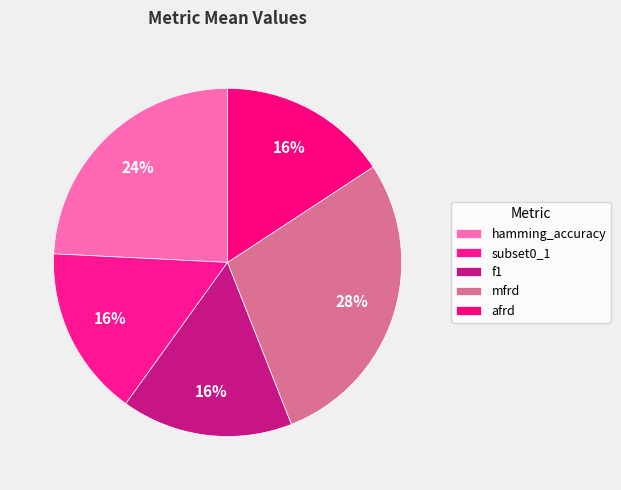

Rank the categories by value from lowest to highest.

afrd, subset0_1, f1, hamming_accuracy, mfrd